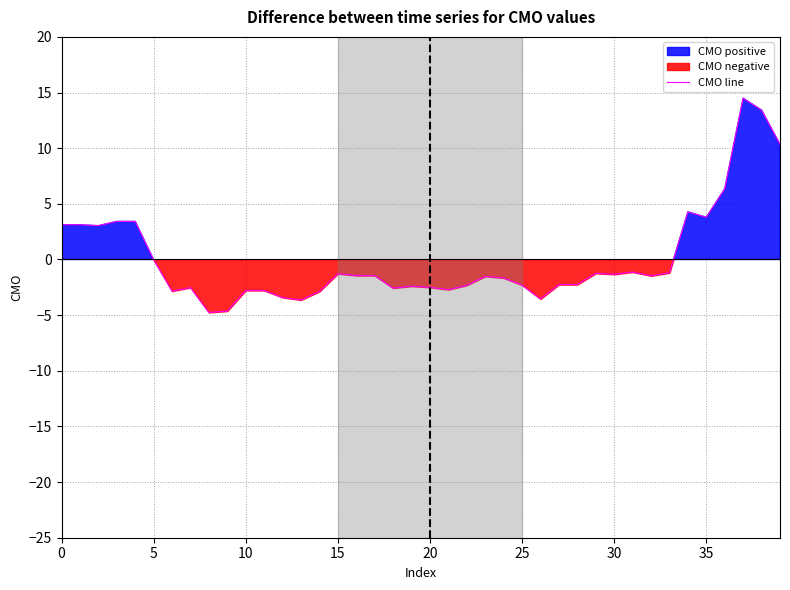

How many negative values are there?

29